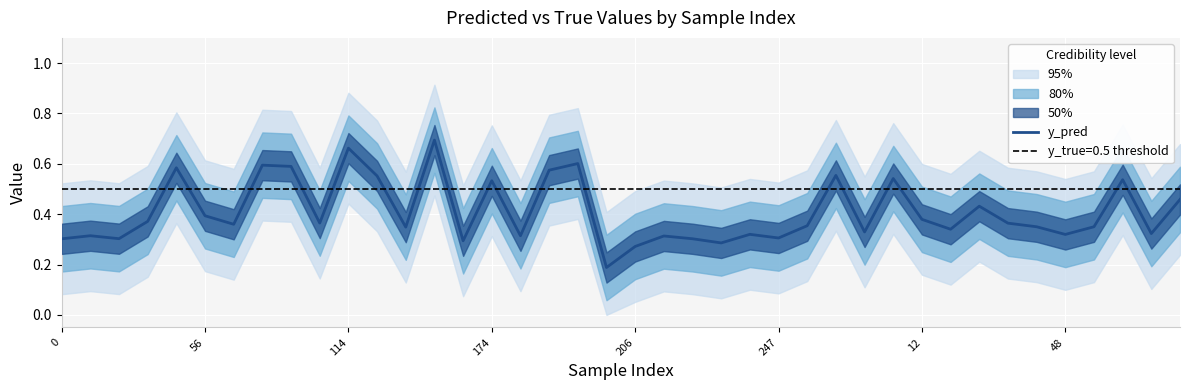

What is the value of the 32nd point from the left?

0.3